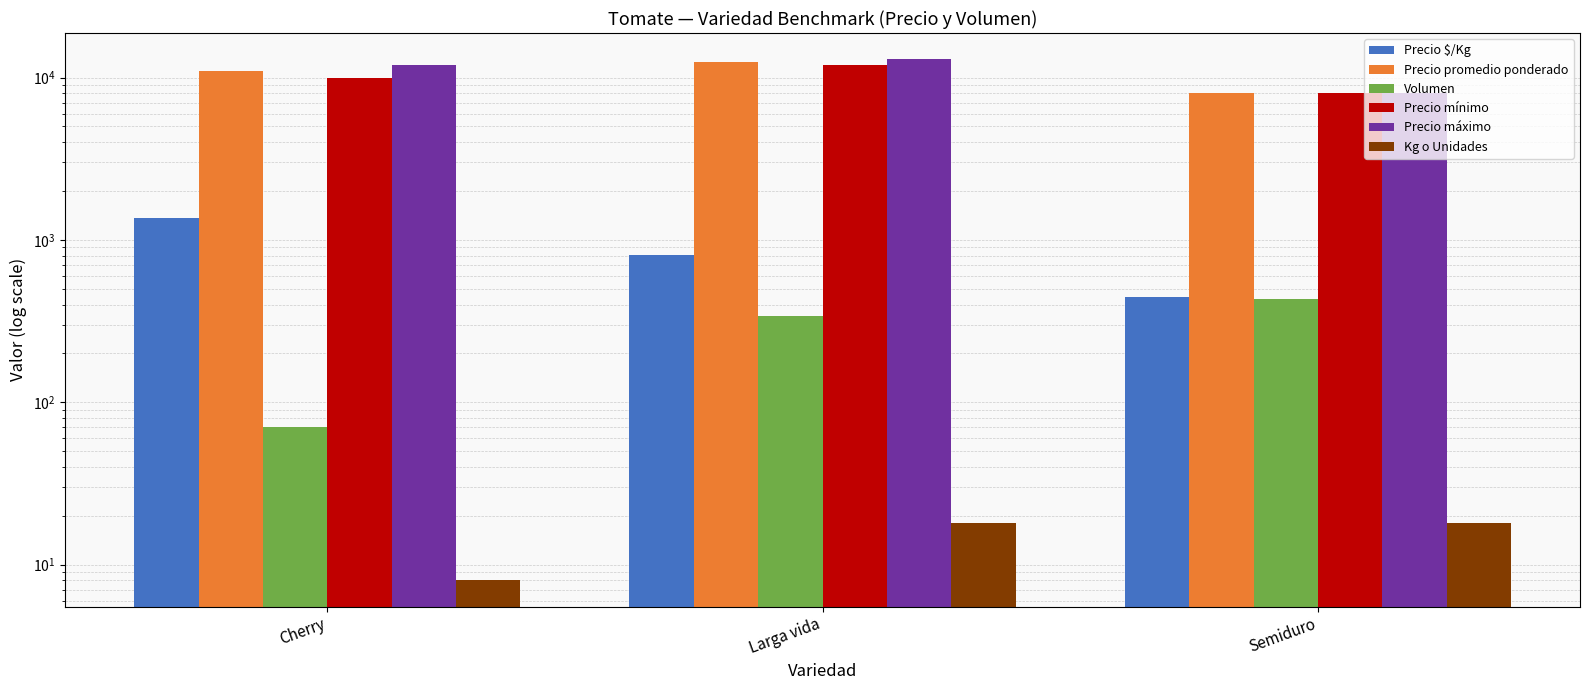

What are all the series names shown in the legend?

Precio $/Kg, Precio promedio ponderado, Volumen, Precio mínimo, Precio máximo, Kg o Unidades